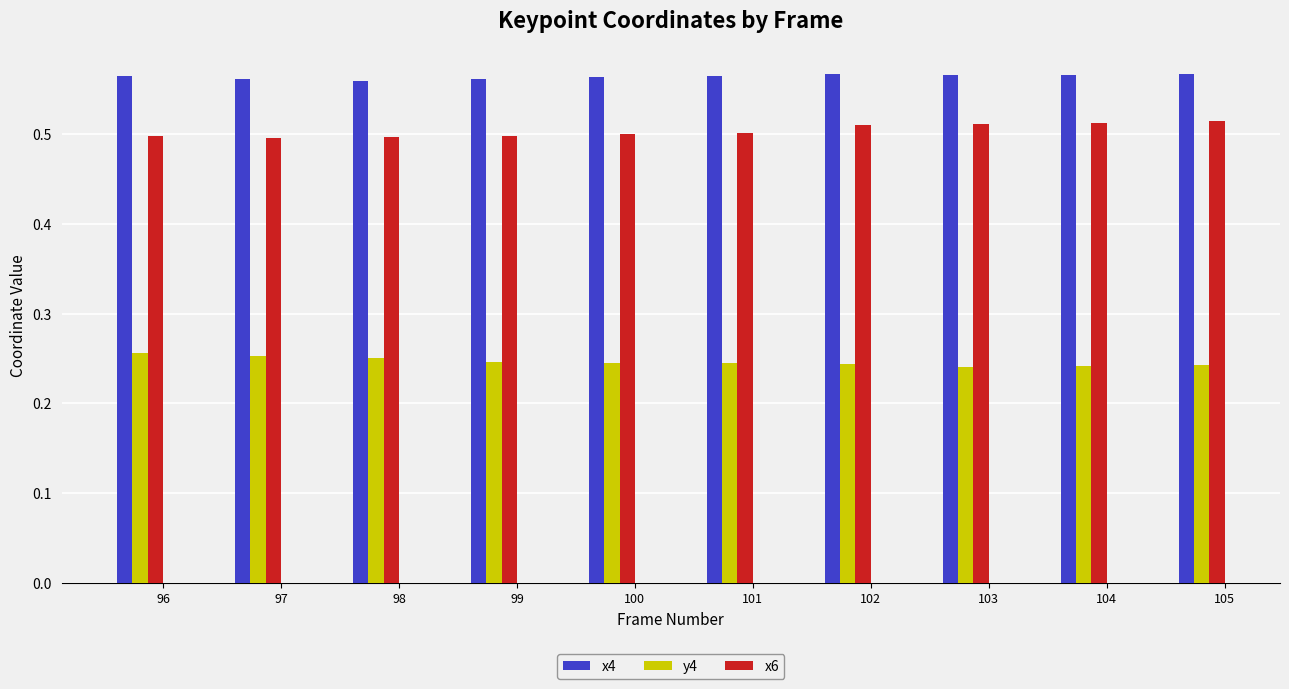

What is the sum of the x4 values at 103 and 101?

1.1